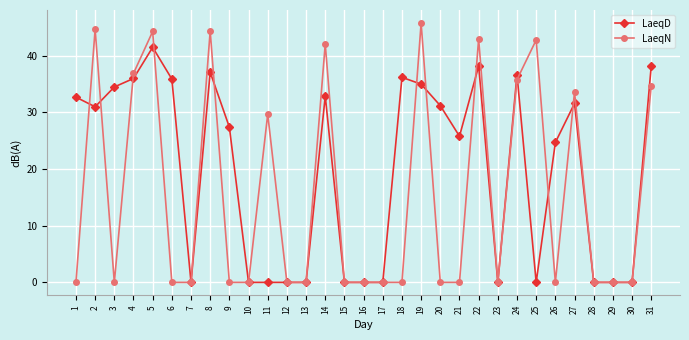

Which series has the widest spread of values?

LaeqN